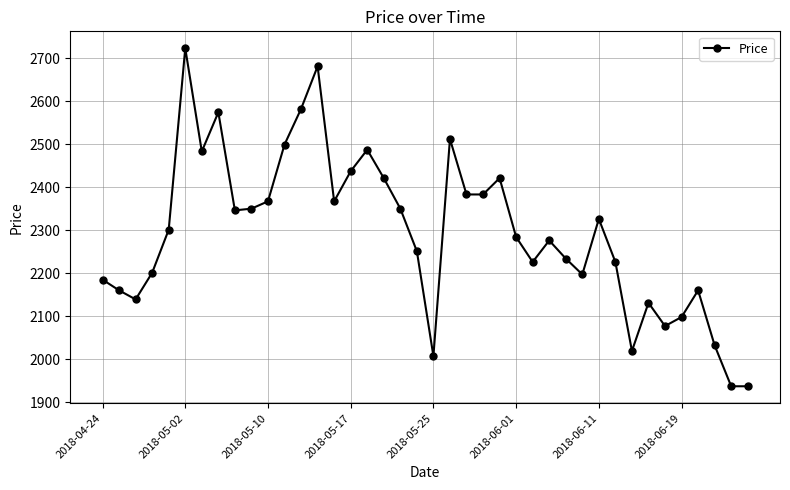

What is the value of the 31st point from the left?

2326